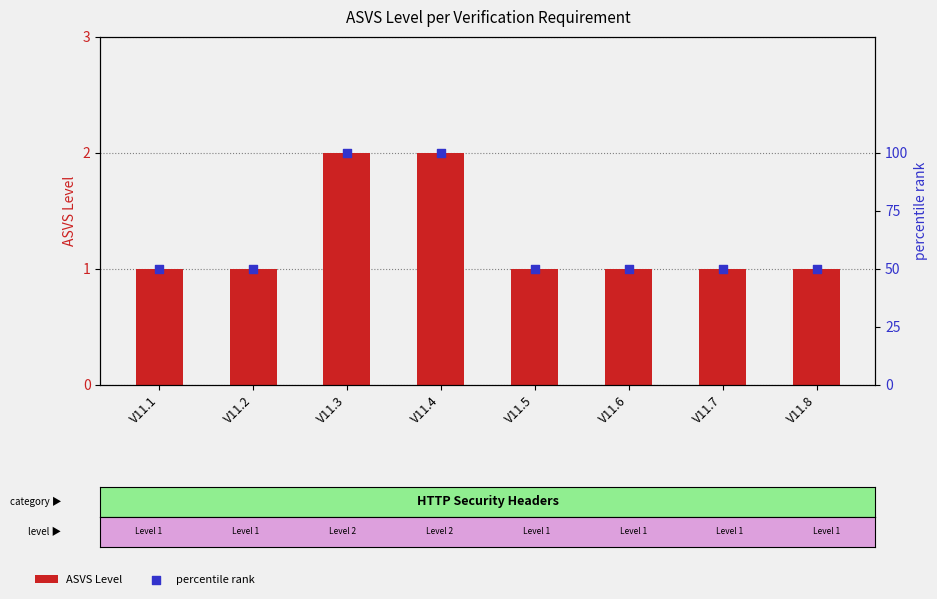

Is the value of ASVS Level at V11.5 greater than the value of percentile rank at V11.8?

No